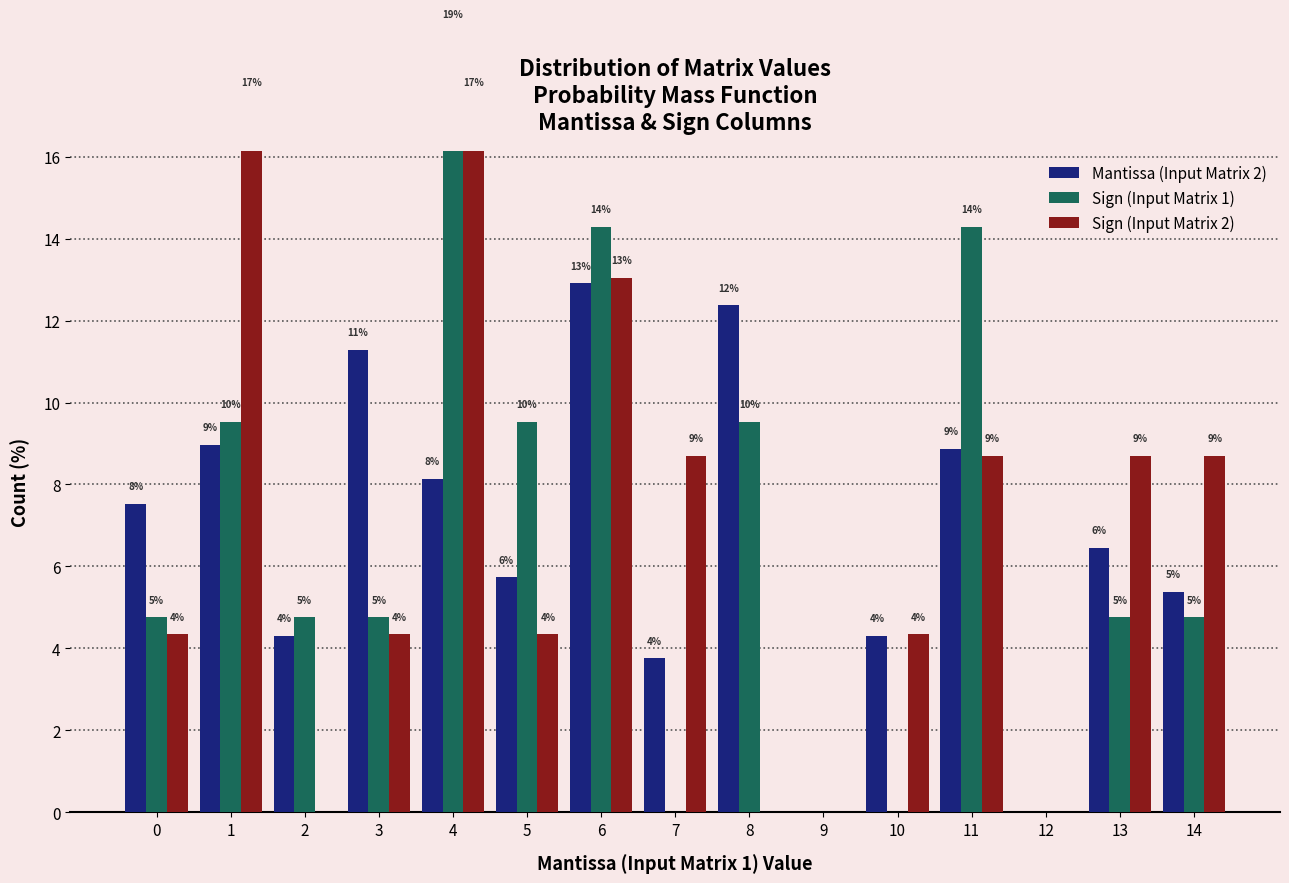

At which category is the sum across all series the highest?

4